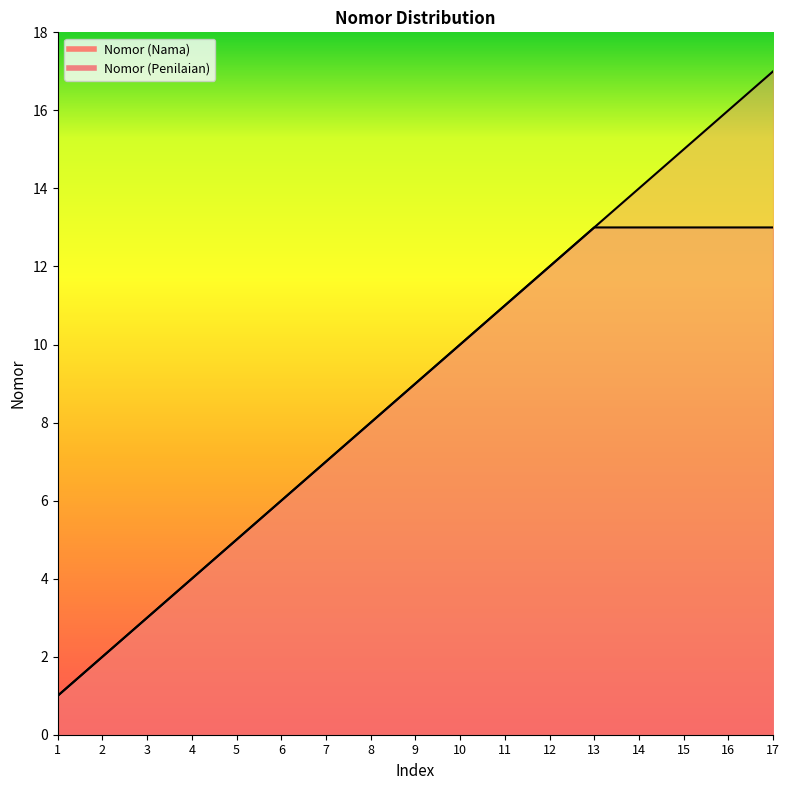

Where is Nomor (Penilaian) nearest to the value 7?

7